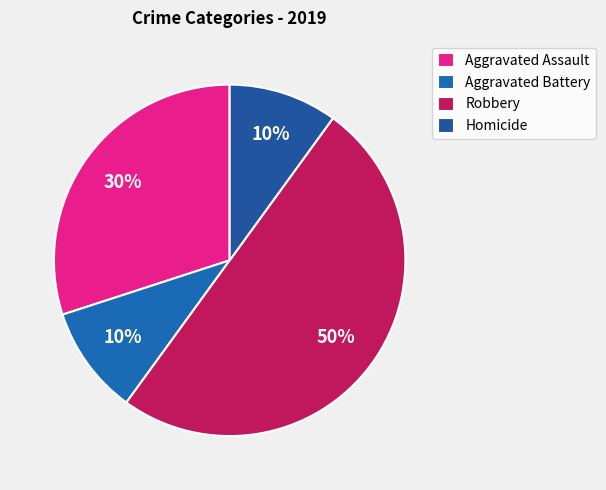

Count the number of slices in the pie.

4